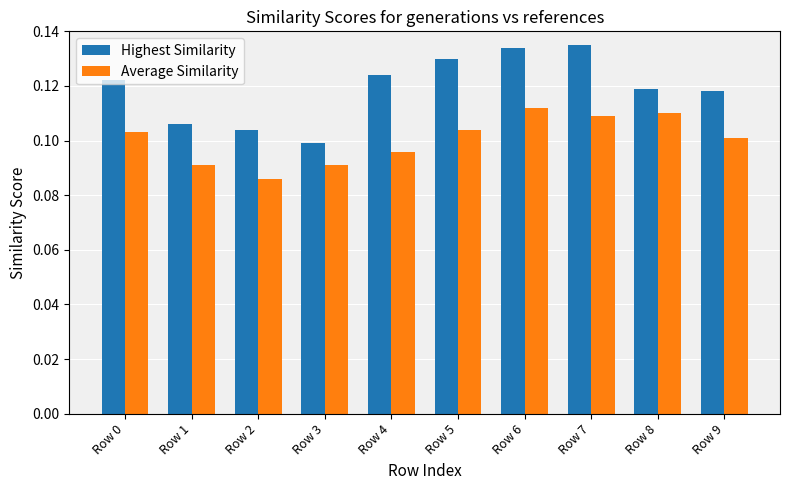

What are all the series names shown in the legend?

Highest Similarity, Average Similarity